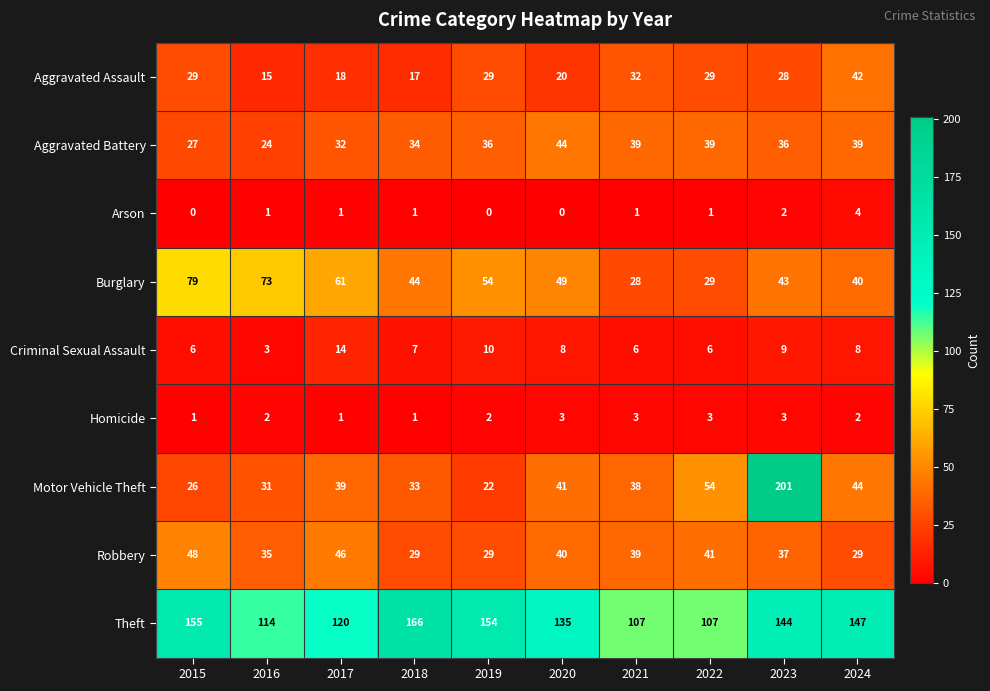

What is the sum of all Aggravated Battery values?

350